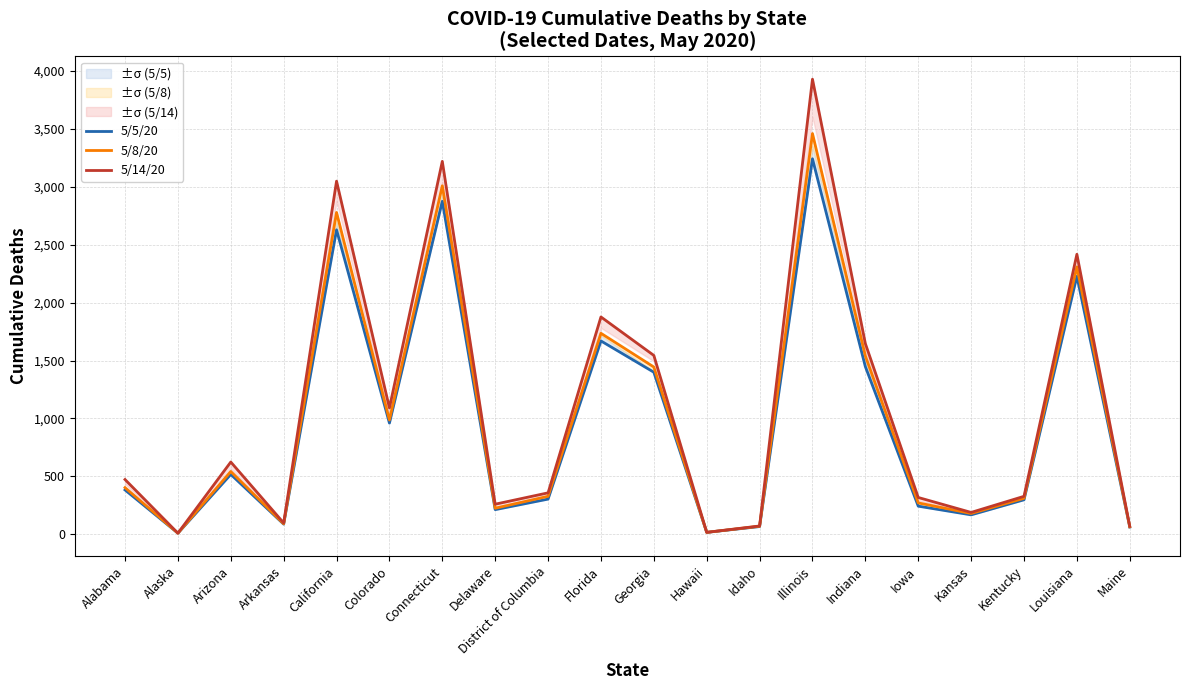

At which label is 5/5/20 closest to 1625?

Florida